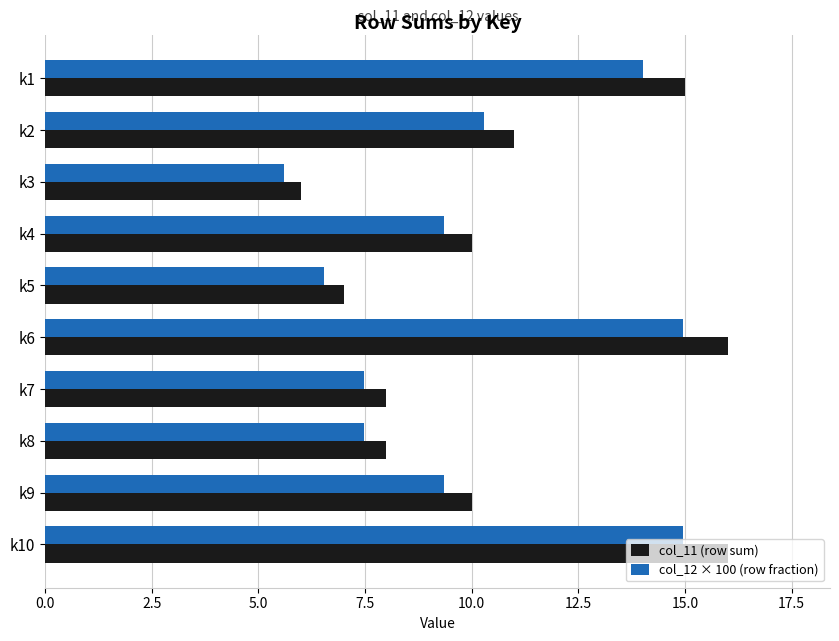

What is the difference between the col_11 (row sum) values at k6 and k4?

6.0